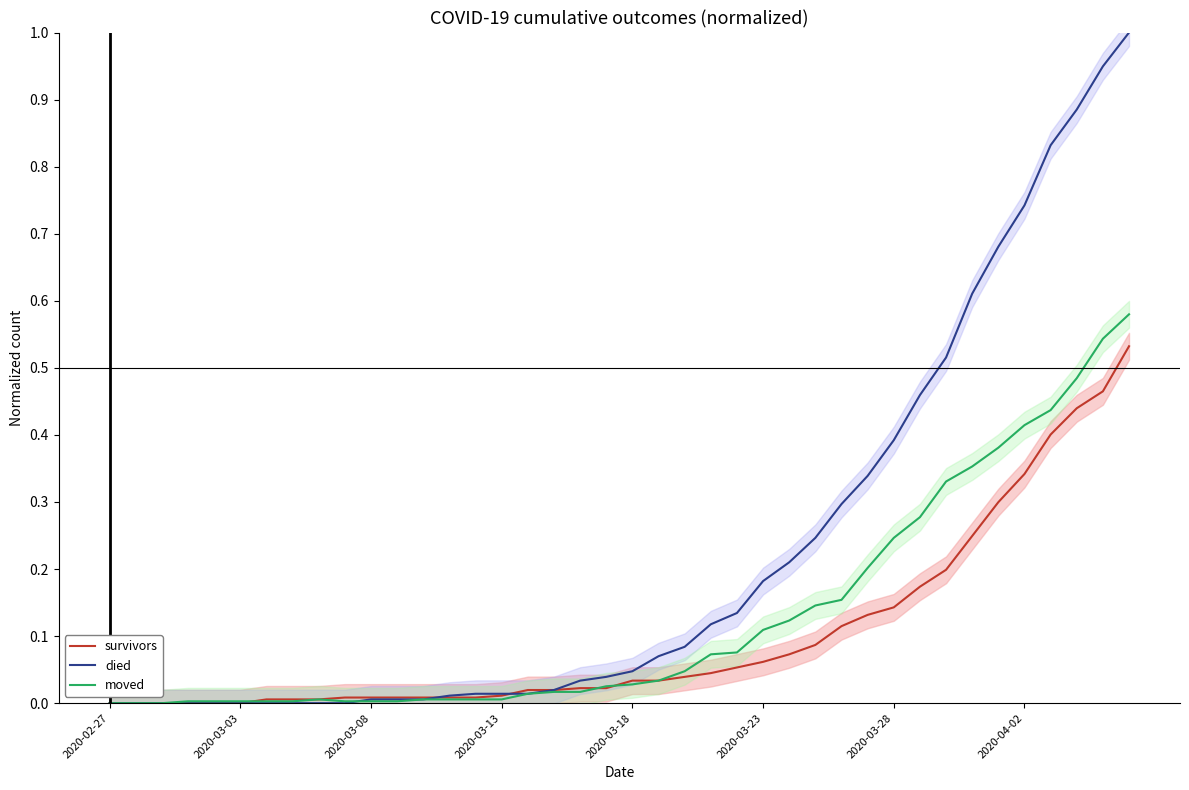

What is the total value across all series at 39?

2.1